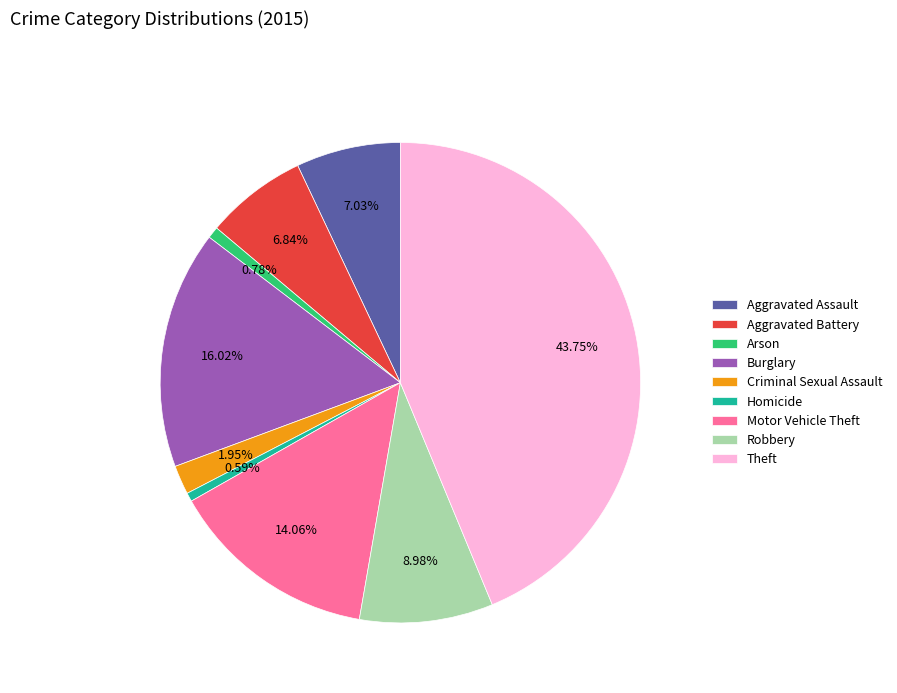

How many slices are in this pie chart?

9